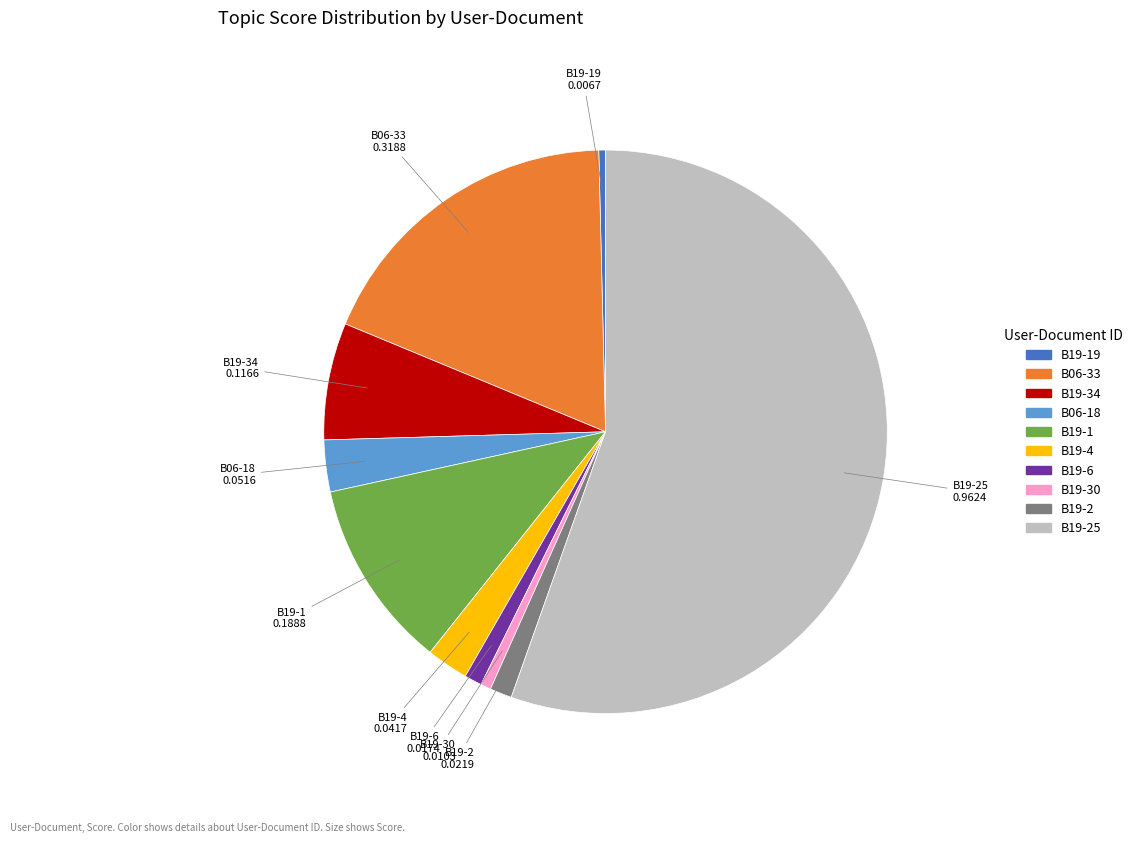

Is there any slice that represents more than half of the pie?

Yes